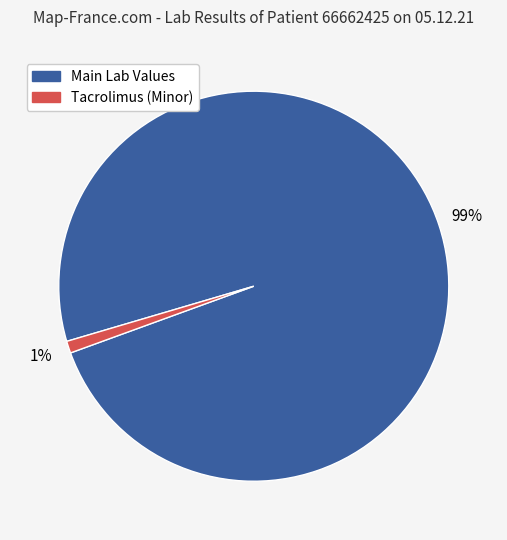

Does any single category account for the majority?

Yes